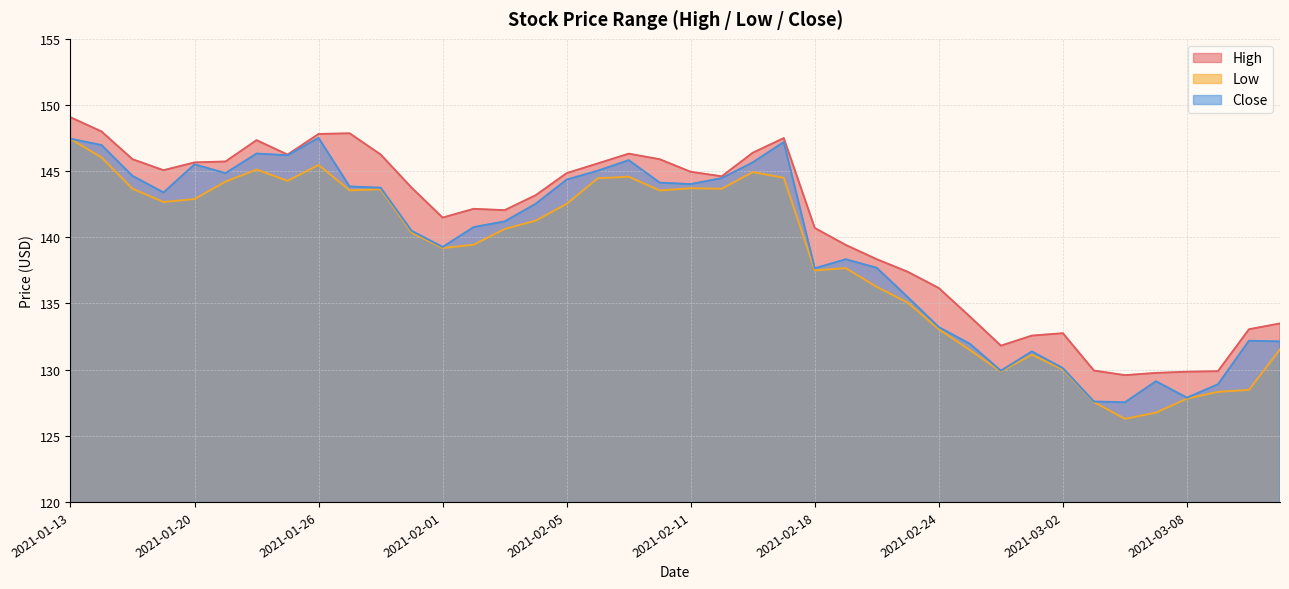

What is the difference between the Low values at 2021-02-16 and 2021-02-05?

2.4